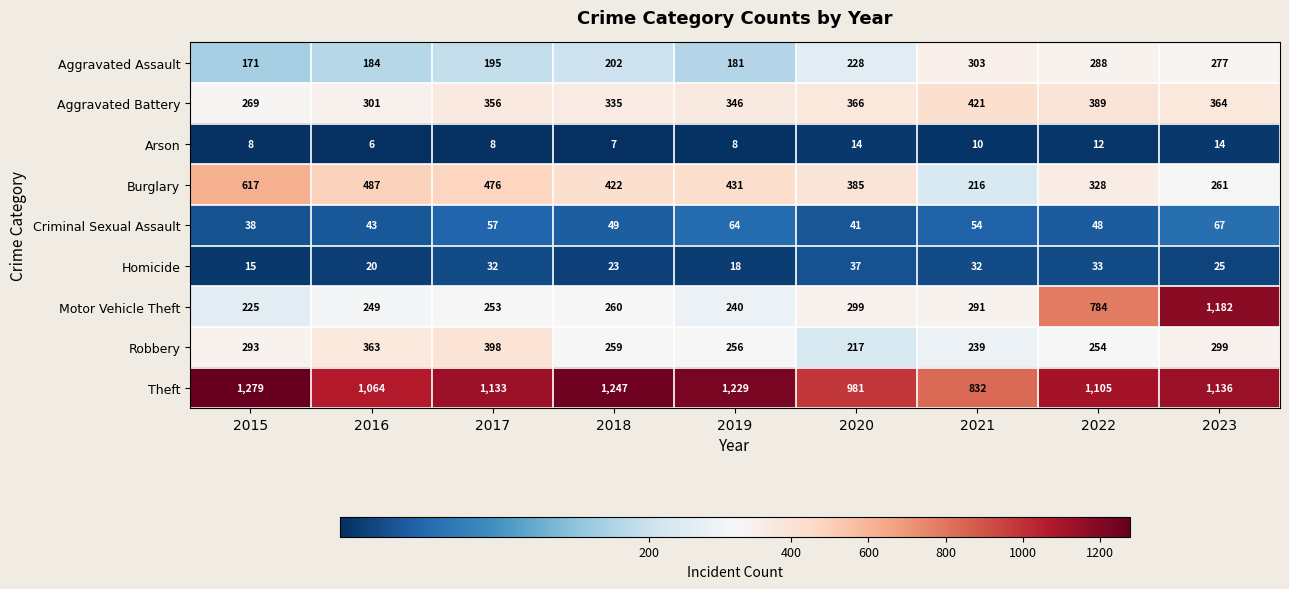

The value of Aggravated Battery at 2018 is 470. True or false?

False